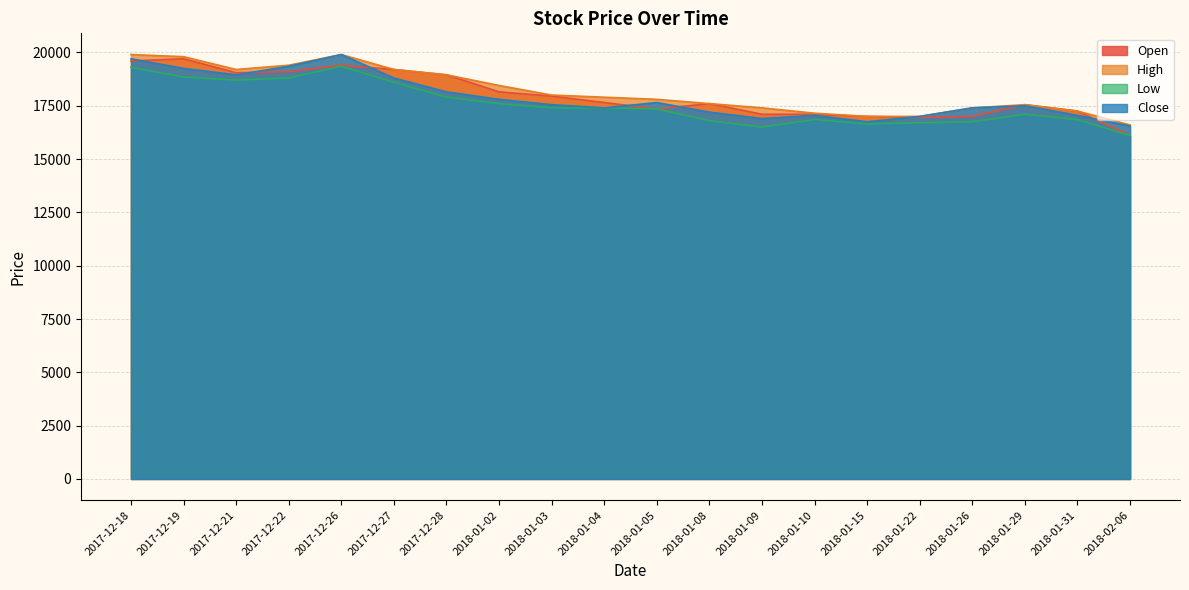

Is the value of High at 2018-01-02 greater than the value of Open at 2018-01-08?

Yes